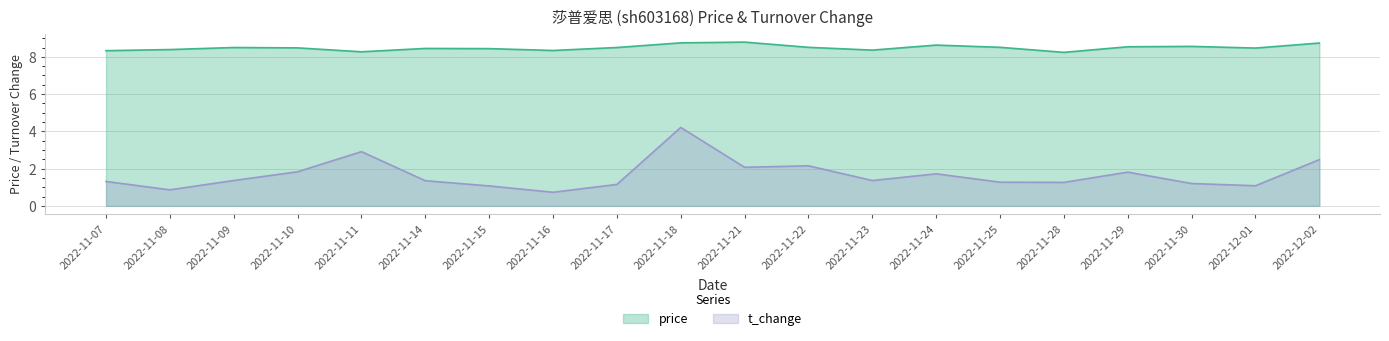

What is the difference between the price values at 2022-11-28 and 2022-11-09?

0.3